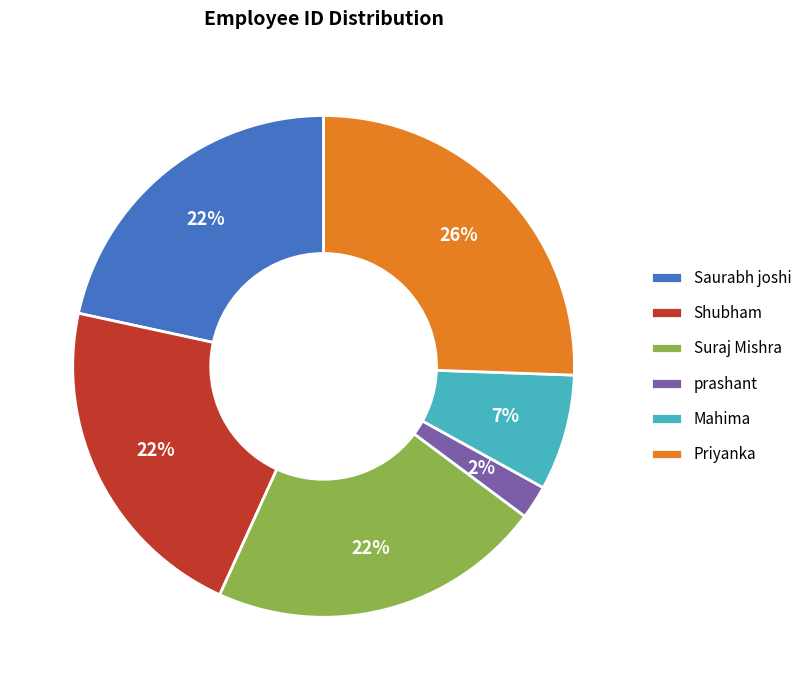

Is it true that Shubham is 22% of the pie?

True